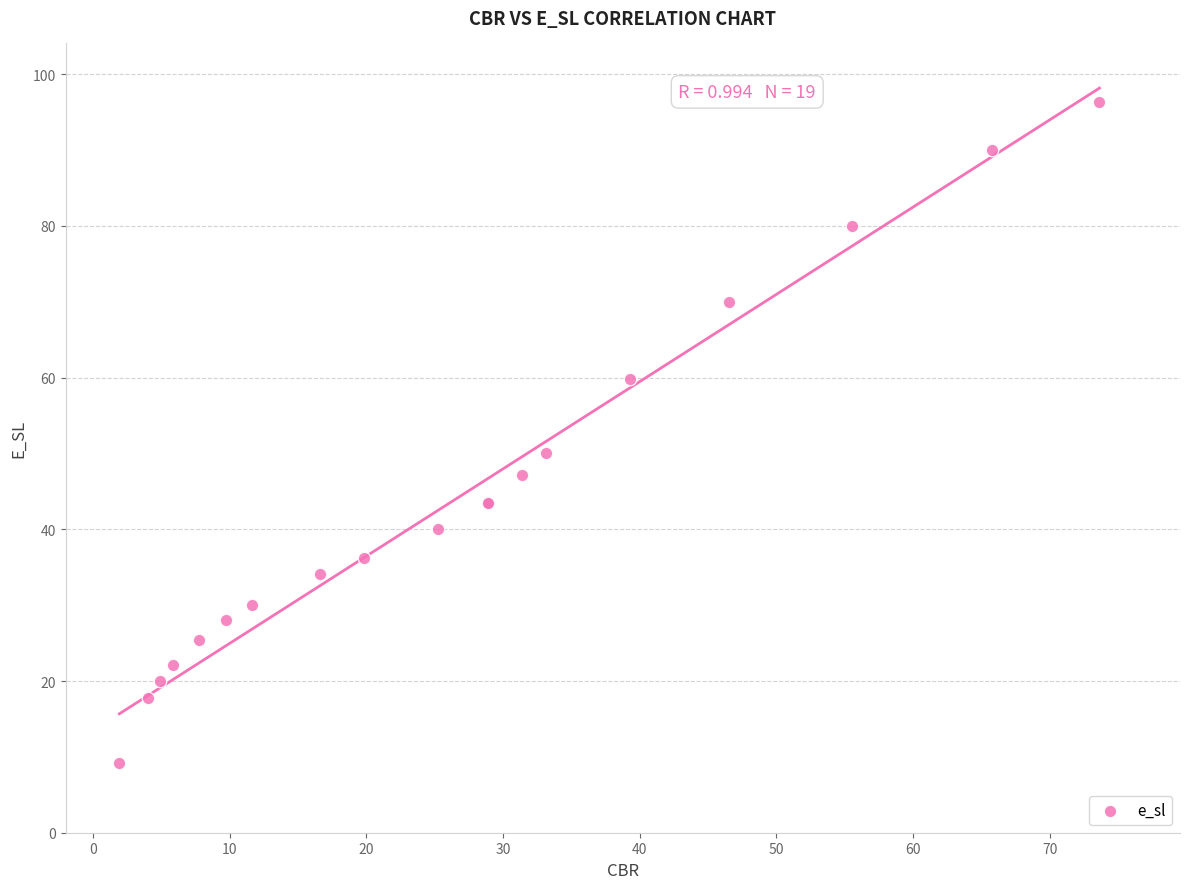

What Y value in the scatter plot is closest to 52?

50.0